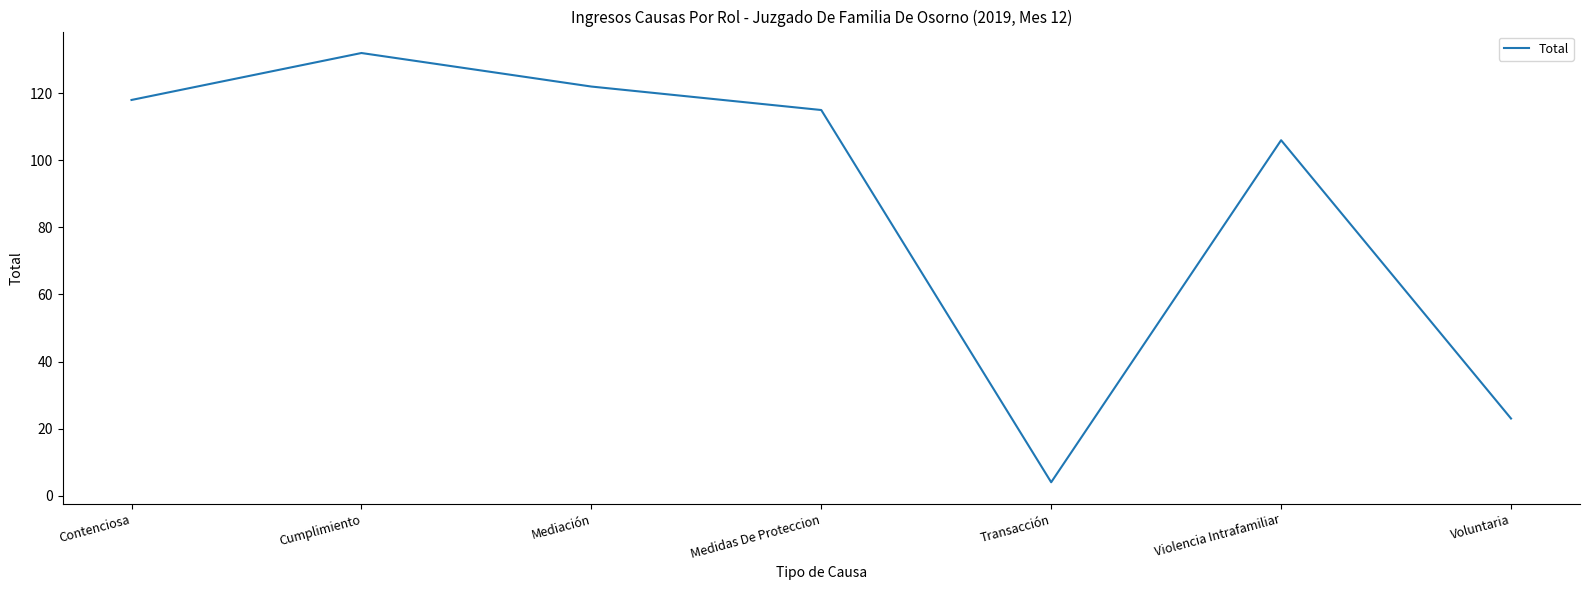

Rank the categories by value from highest to lowest.

Cumplimiento, Mediación, Contenciosa, Medidas De Proteccion, Violencia Intrafamiliar, Voluntaria, Transacción